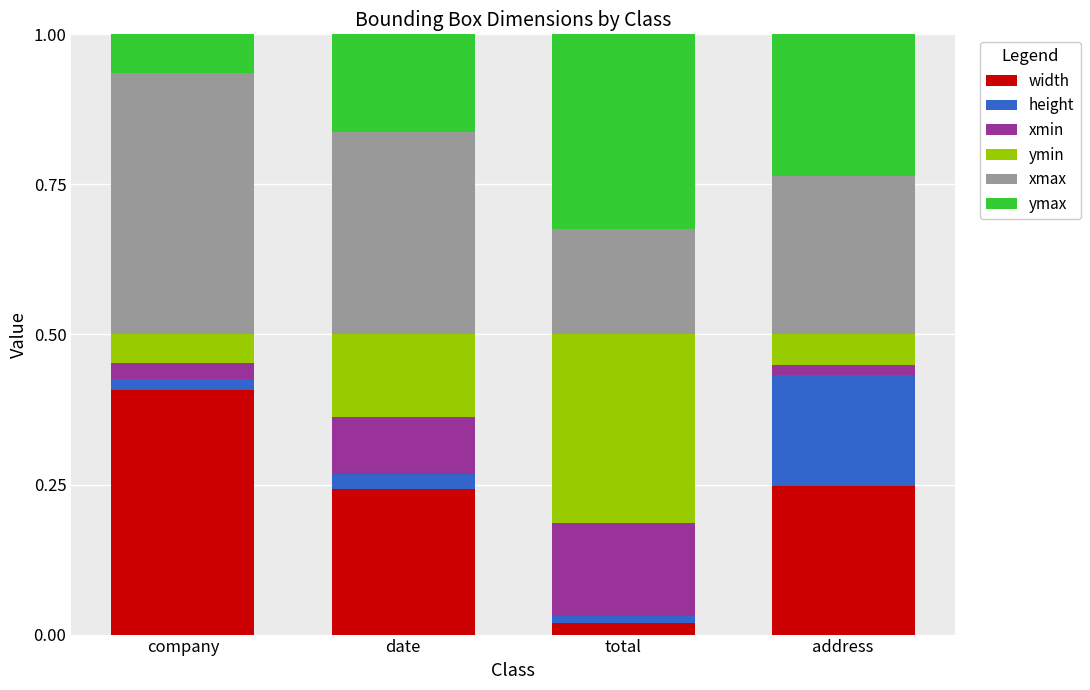

How many categories are shown in the chart?

4